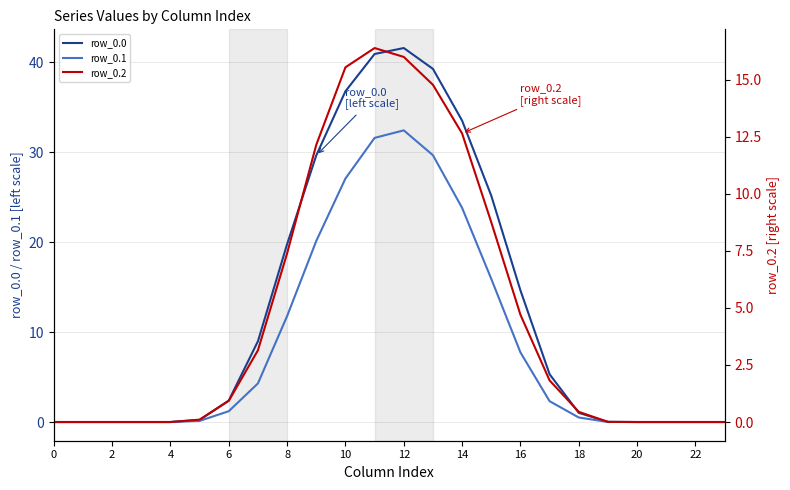

Where does the row_0.1 series first go above 1?

6